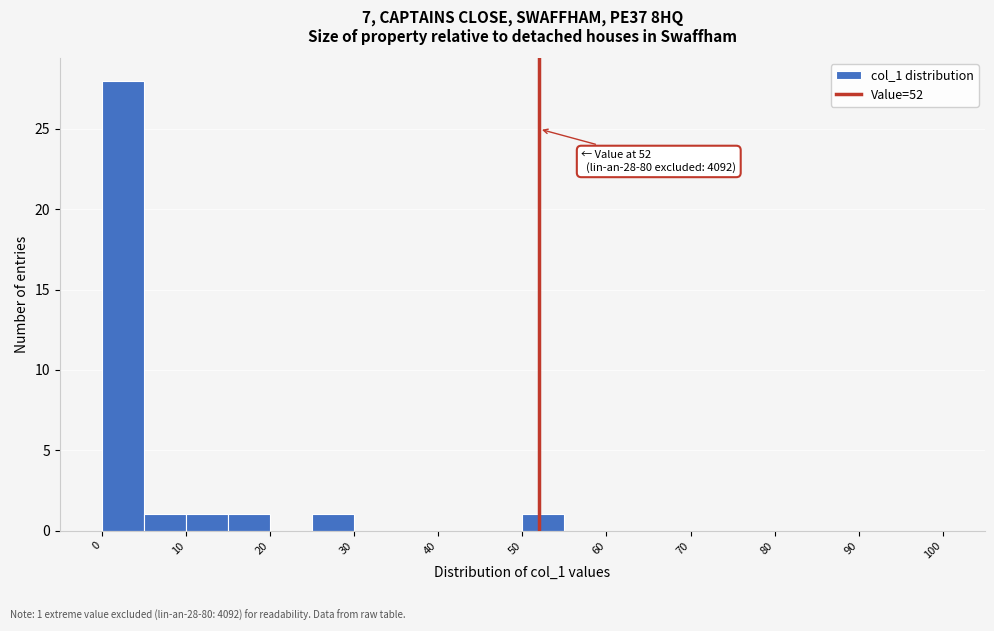

Which range on the x-axis has the tallest bar?

0 to 5